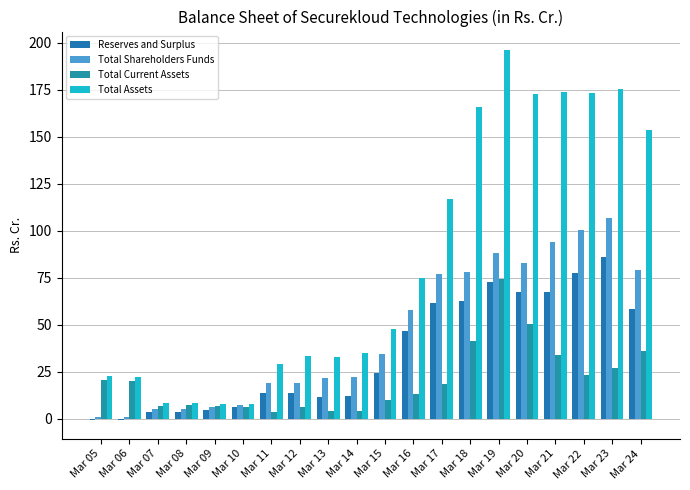

Are the bars grouped side by side (vs. stacked)?

Yes